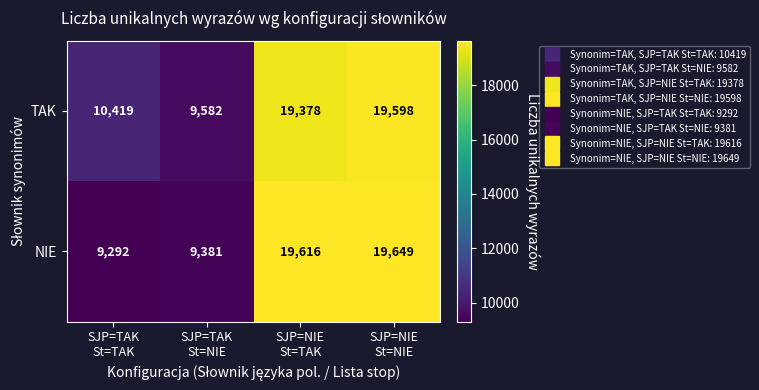

What is the difference between the maximum and second lowest values in the TAK series?

9179